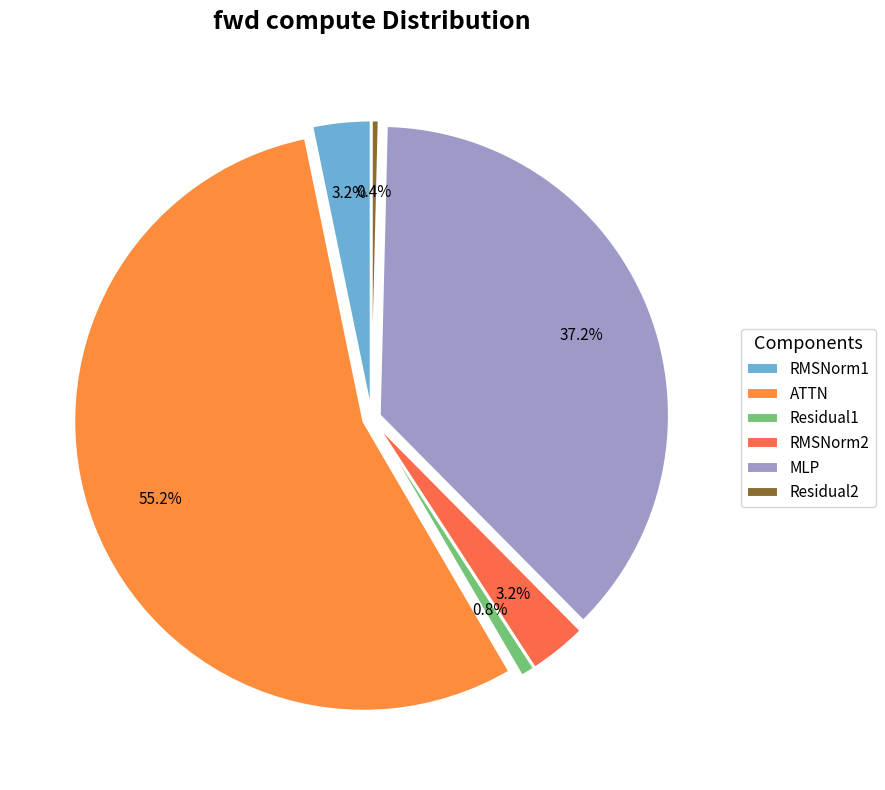

What is the majority slice?

ATTN